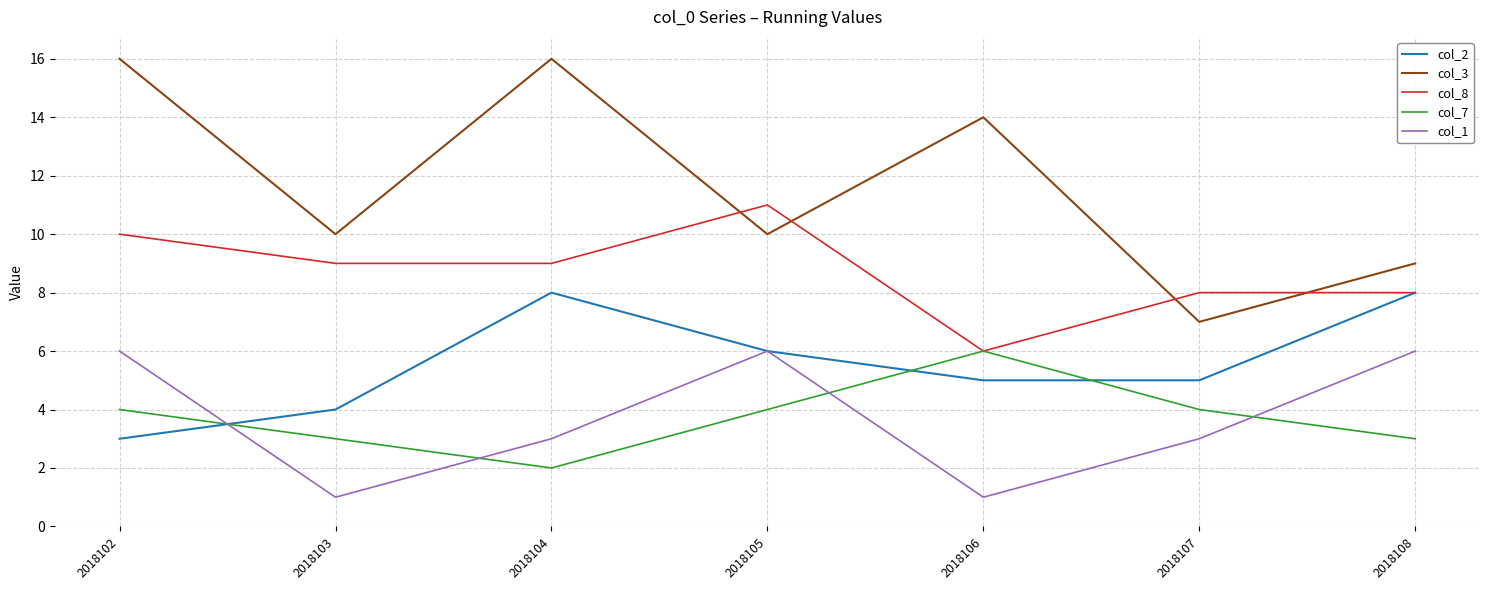

True or false: col_2 and col_3 cross at least once.

False